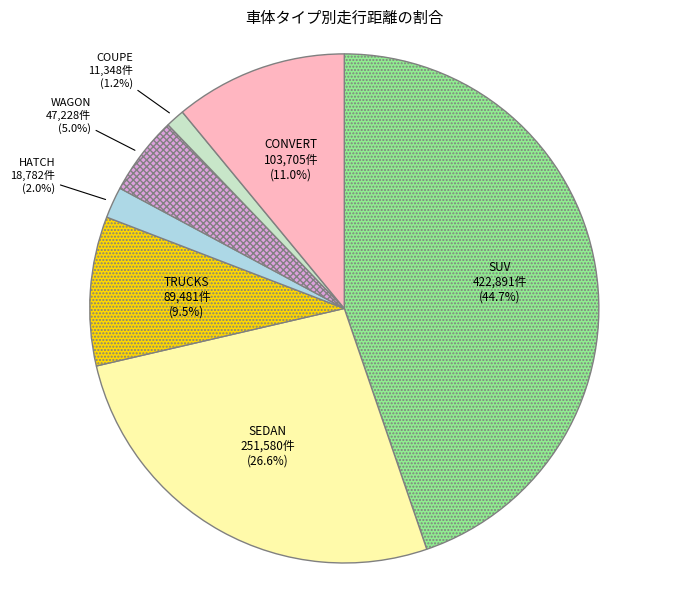

Which category has the smallest portion of the pie?

COUPE